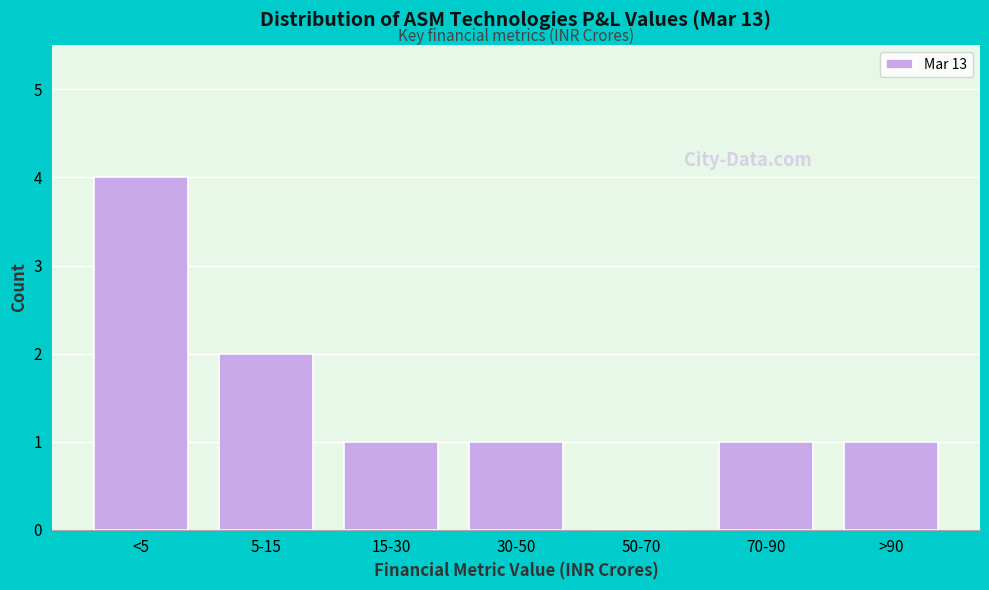

Reading right to left, list all the values displayed in this chart.

>90=1	70-90=1	50-70=0	30-50=1	15-30=1	5-15=2	<5=4